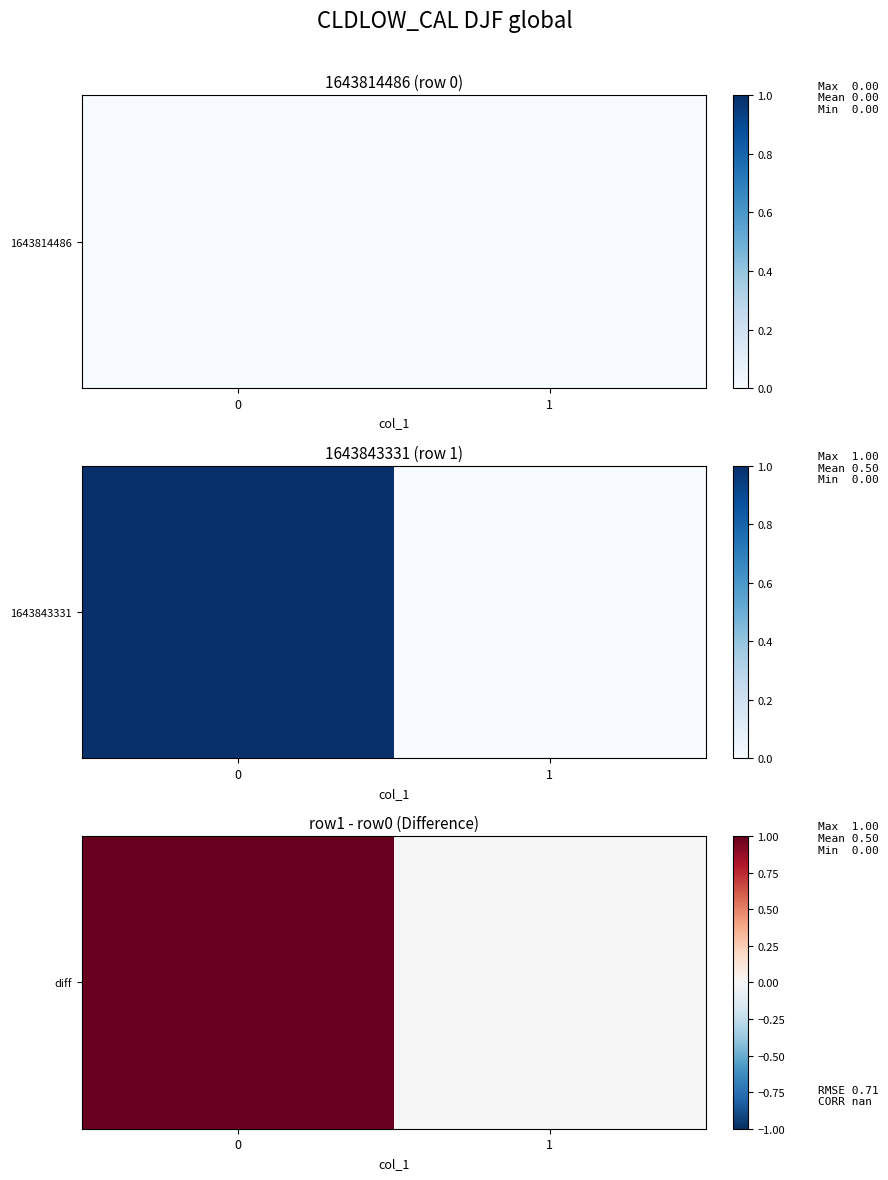

What is the difference between the maximum and minimum values?

1